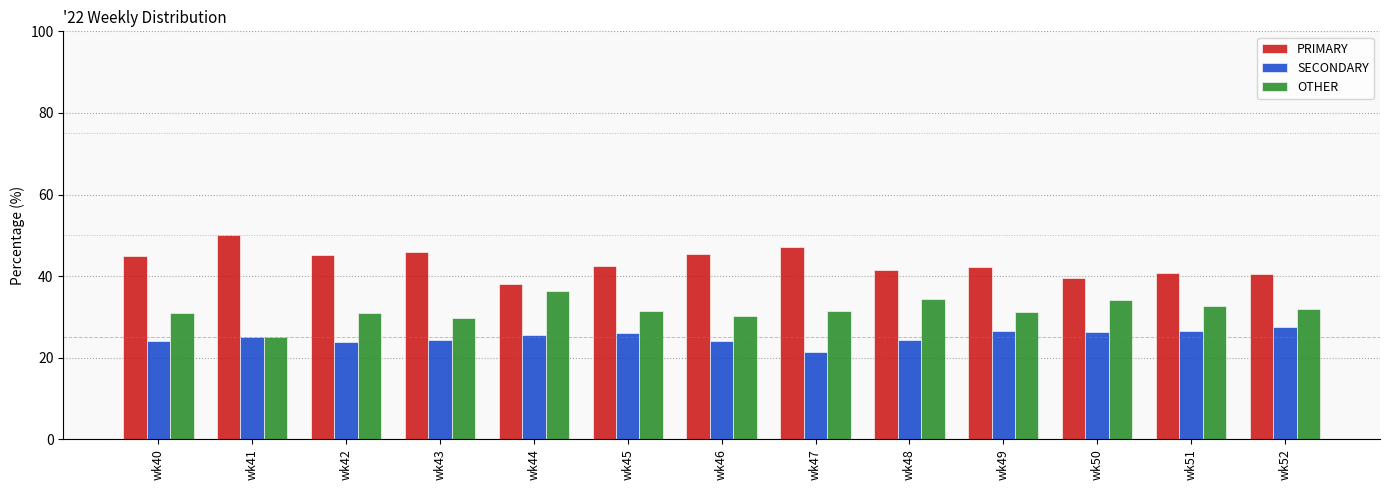

What is the value of the SECONDARY bar at the 4th from the left?

24.5